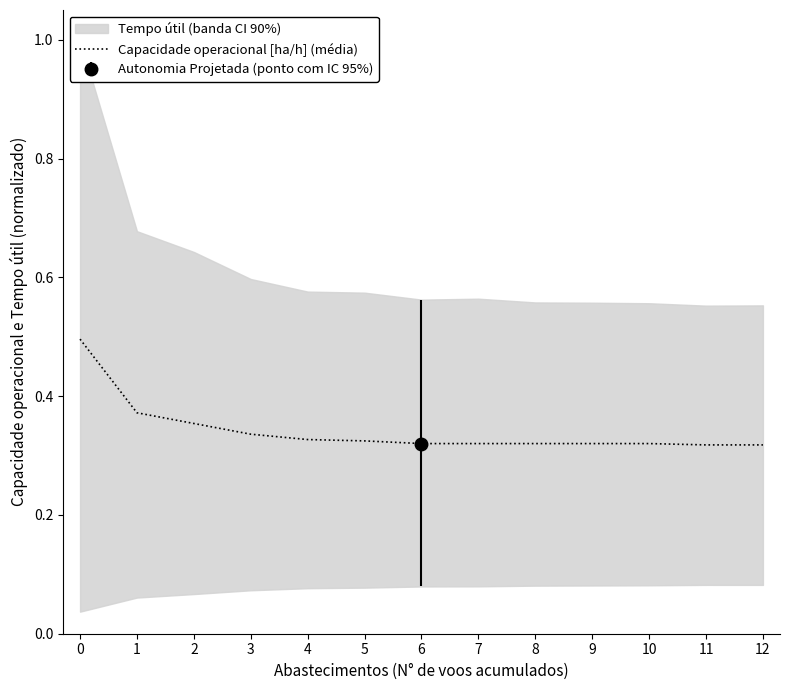

Is it true that Capacidade operacional [ha/h] (média) equals 0.2 at 8?

False